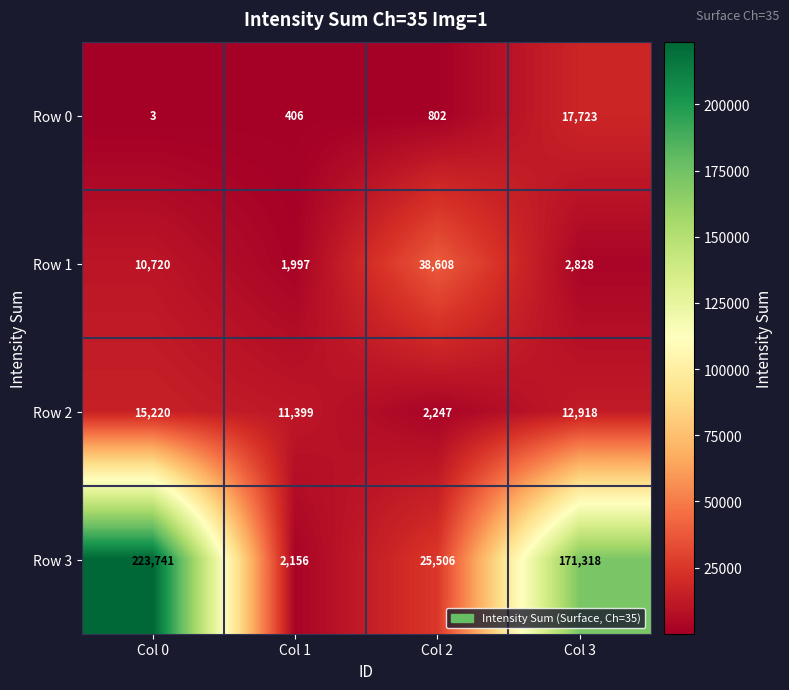

Reading left to right, extract all data points from this chart.

Row 0: 3	406	802	17723
Row 1: 10720	1997	38608	2828
Row 2: 15220	11399	2247	12918
Row 3: 223741	2156	25506	171318